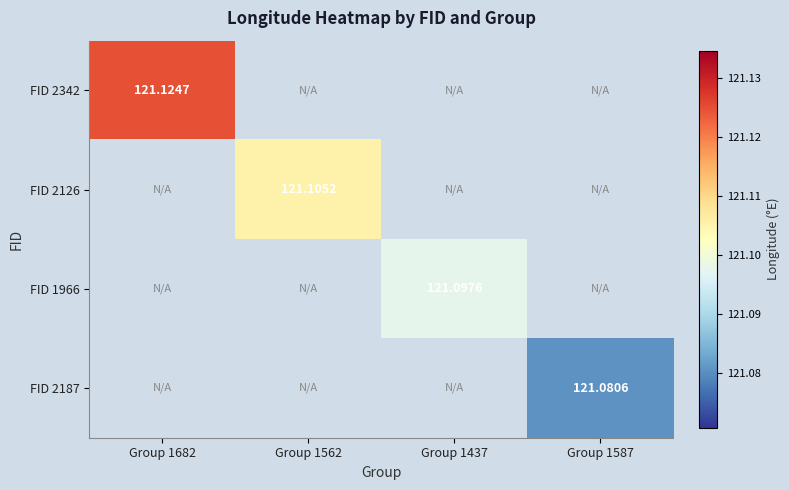

At how many categories does at least one series exceed 121?

4